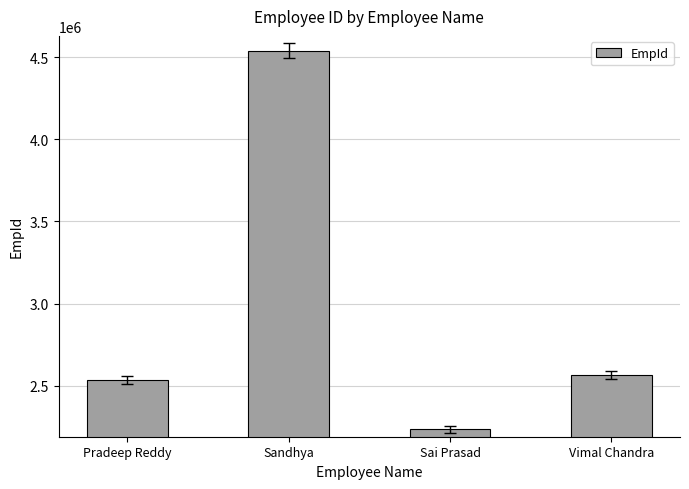

What is the label of the 4th bar from the right?

Pradeep Reddy